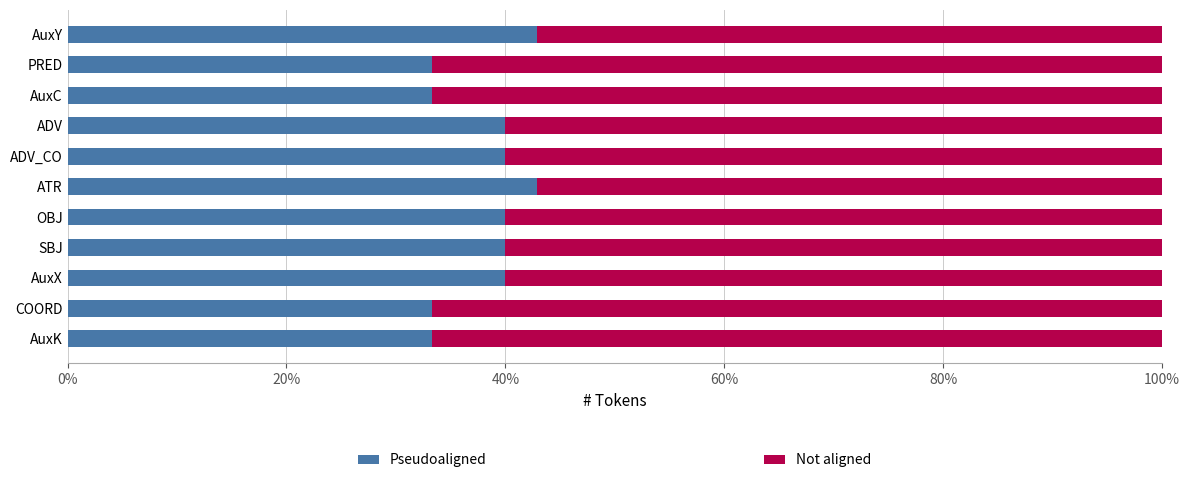

What is the approximate value of Pseudoaligned at AuxY?

42.9